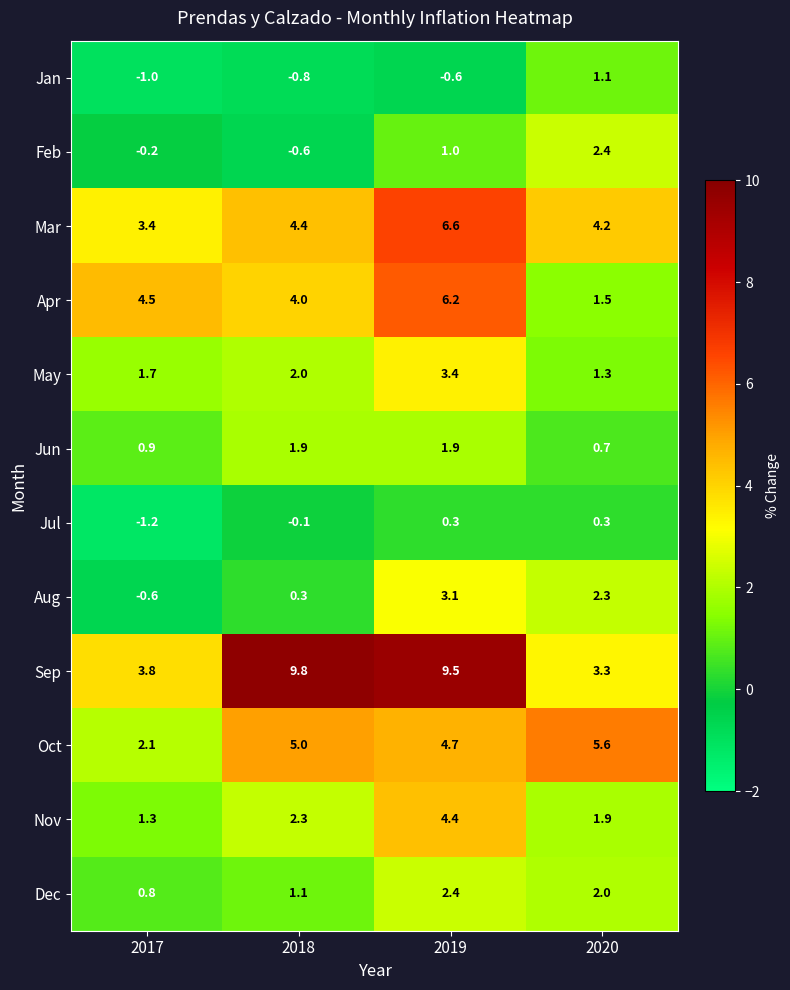

True or false: Sep has a value of 13.4 at 2019.

False